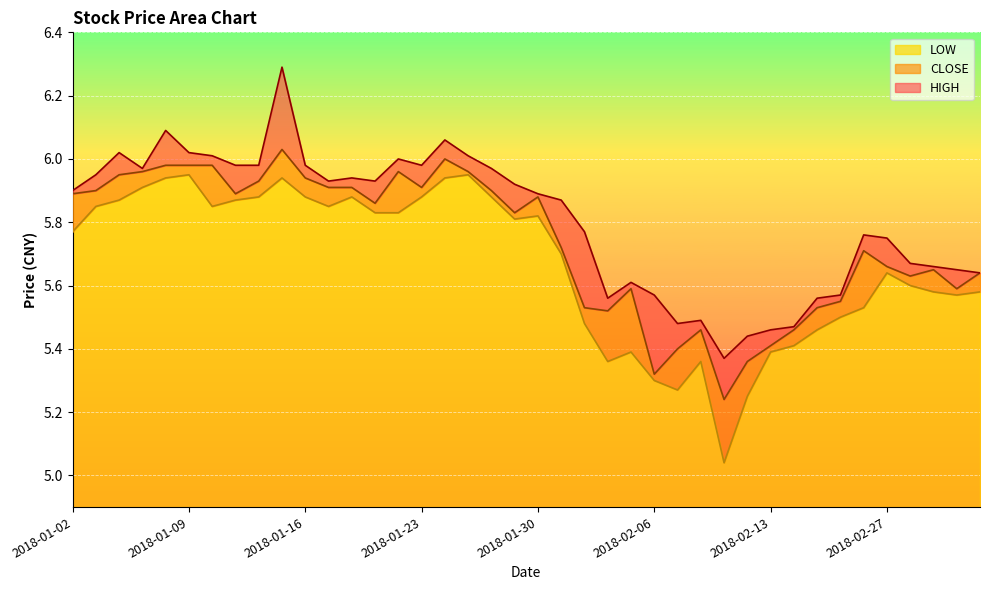

Reading right to left, list all the values displayed in this chart.

HIGH: 2018-03-05=5.6	2018-03-02=5.7	2018-03-01=5.7	2018-02-28=5.7	2018-02-27=5.8	2018-02-26=5.8	2018-02-23=5.6	2018-02-22=5.6	2018-02-14=5.5	2018-02-13=5.5	2018-02-12=5.4	2018-02-09=5.4	2018-02-08=5.5	2018-02-07=5.5	2018-02-06=5.6	2018-02-05=5.6	2018-02-02=5.6	2018-02-01=5.8	2018-01-31=5.9	2018-01-30=5.9	2018-01-29=5.9	2018-01-26=6.0	2018-01-25=6.0	2018-01-24=6.1	2018-01-23=6.0	2018-01-22=6.0	2018-01-19=5.9	2018-01-18=5.9	2018-01-17=5.9	2018-01-16=6.0	2018-01-15=6.3	2018-01-12=6.0	2018-01-11=6.0	2018-01-10=6.0	2018-01-09=6.0	2018-01-08=6.1	2018-01-05=6.0	2018-01-04=6.0	2018-01-03=6.0	2018-01-02=5.9
CLOSE: 2018-03-05=5.6	2018-03-02=5.6	2018-03-01=5.7	2018-02-28=5.6	2018-02-27=5.7	2018-02-26=5.7	2018-02-23=5.5	2018-02-22=5.5	2018-02-14=5.5	2018-02-13=5.4	2018-02-12=5.4	2018-02-09=5.2	2018-02-08=5.5	2018-02-07=5.4	2018-02-06=5.3	2018-02-05=5.6	2018-02-02=5.5	2018-02-01=5.5	2018-01-31=5.7	2018-01-30=5.9	2018-01-29=5.8	2018-01-26=5.9	2018-01-25=6.0	2018-01-24=6.0	2018-01-23=5.9	2018-01-22=6.0	2018-01-19=5.9	2018-01-18=5.9	2018-01-17=5.9	2018-01-16=5.9	2018-01-15=6.0	2018-01-12=5.9	2018-01-11=5.9	2018-01-10=6.0	2018-01-09=6.0	2018-01-08=6.0	2018-01-05=6.0	2018-01-04=6.0	2018-01-03=5.9	2018-01-02=5.9
LOW: 2018-03-05=5.6	2018-03-02=5.6	2018-03-01=5.6	2018-02-28=5.6	2018-02-27=5.6	2018-02-26=5.5	2018-02-23=5.5	2018-02-22=5.5	2018-02-14=5.4	2018-02-13=5.4	2018-02-12=5.2	2018-02-09=5.0	2018-02-08=5.4	2018-02-07=5.3	2018-02-06=5.3	2018-02-05=5.4	2018-02-02=5.4	2018-02-01=5.5	2018-01-31=5.7	2018-01-30=5.8	2018-01-29=5.8	2018-01-26=5.9	2018-01-25=6.0	2018-01-24=5.9	2018-01-23=5.9	2018-01-22=5.8	2018-01-19=5.8	2018-01-18=5.9	2018-01-17=5.8	2018-01-16=5.9	2018-01-15=5.9	2018-01-12=5.9	2018-01-11=5.9	2018-01-10=5.8	2018-01-09=6.0	2018-01-08=5.9	2018-01-05=5.9	2018-01-04=5.9	2018-01-03=5.8	2018-01-02=5.8